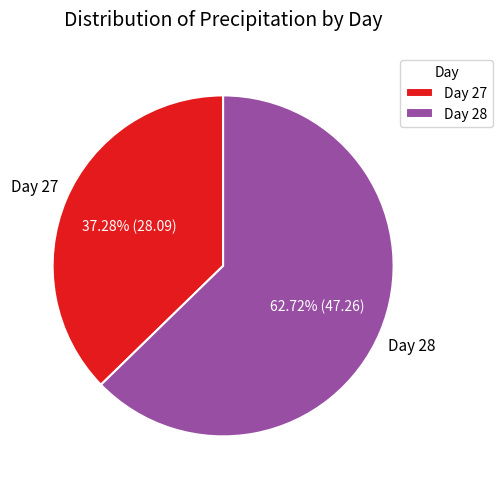

Approximately how many times larger is the value at Day 27 compared to Day 28?

0.6